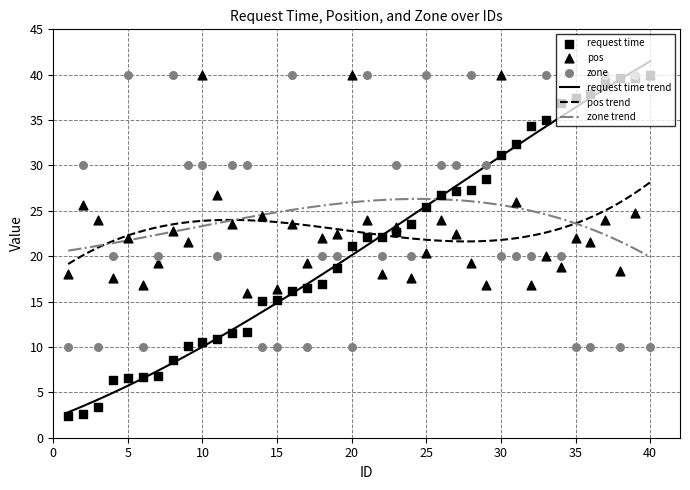

What is the total value across all series at 9?

61.7